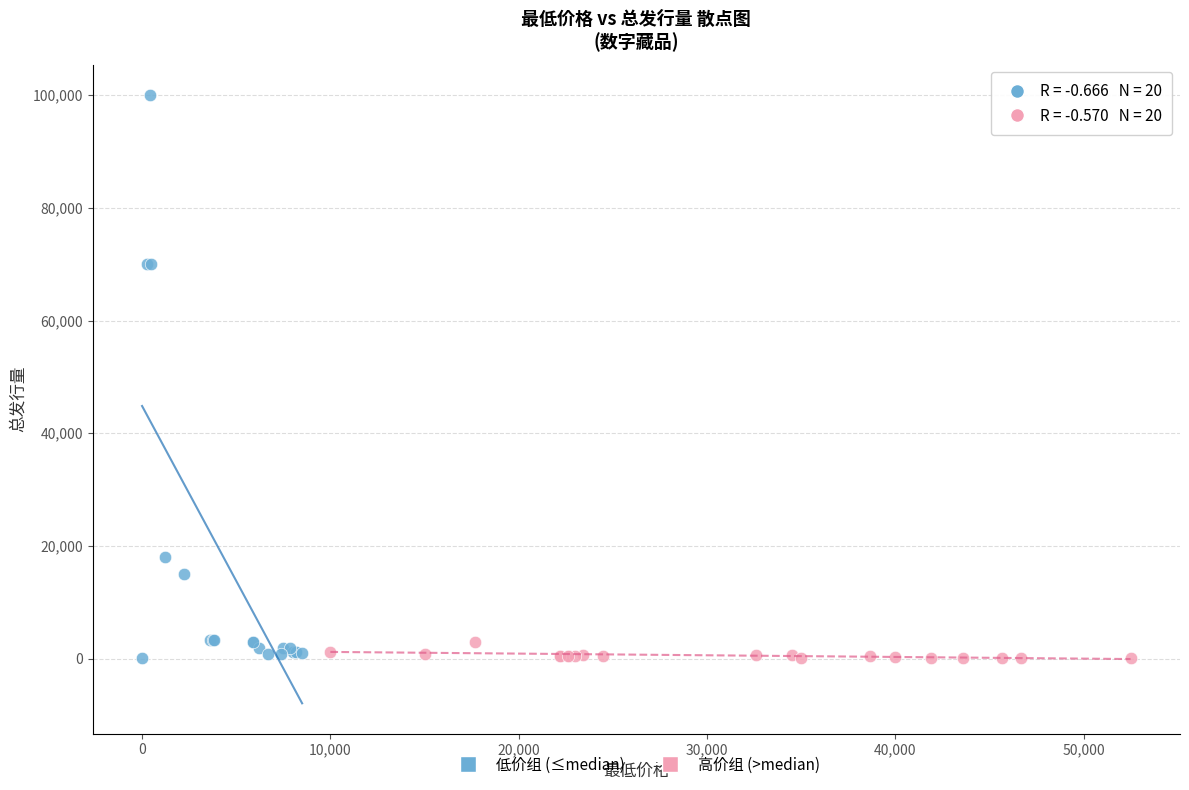

Which series reaches the maximum Y coordinate?

低价组 (≤median)